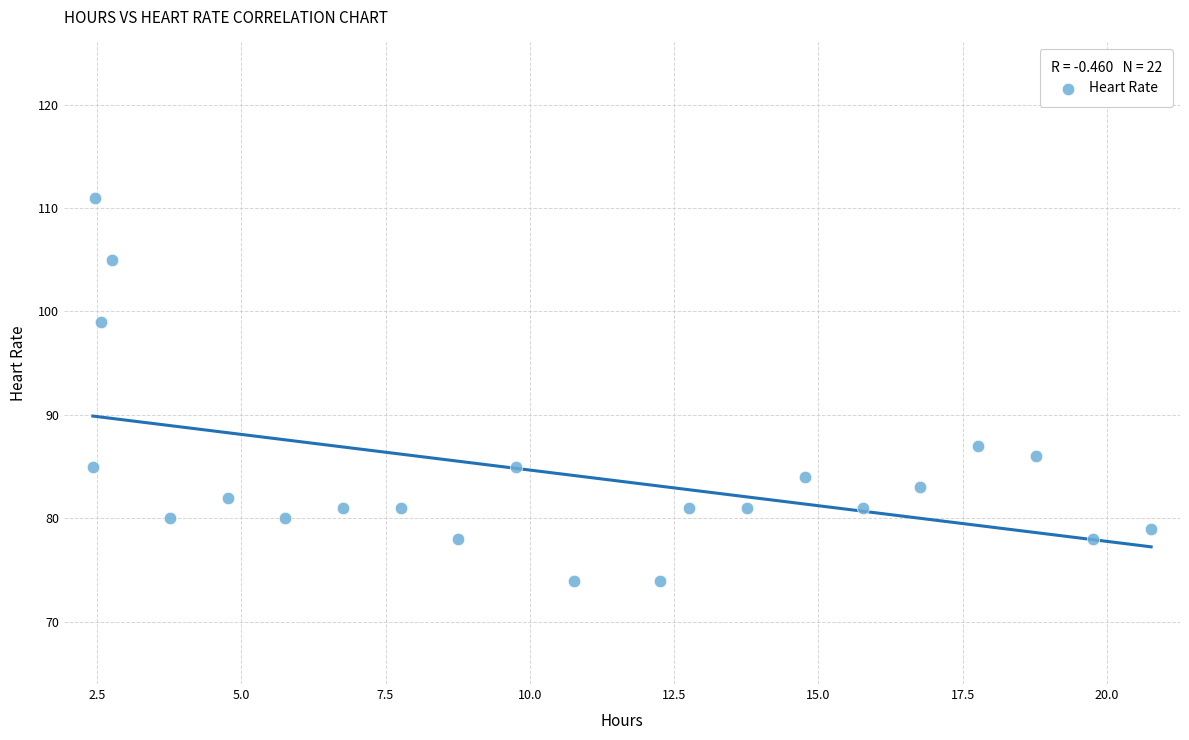

What is the range of Y values (max minus min)?

37